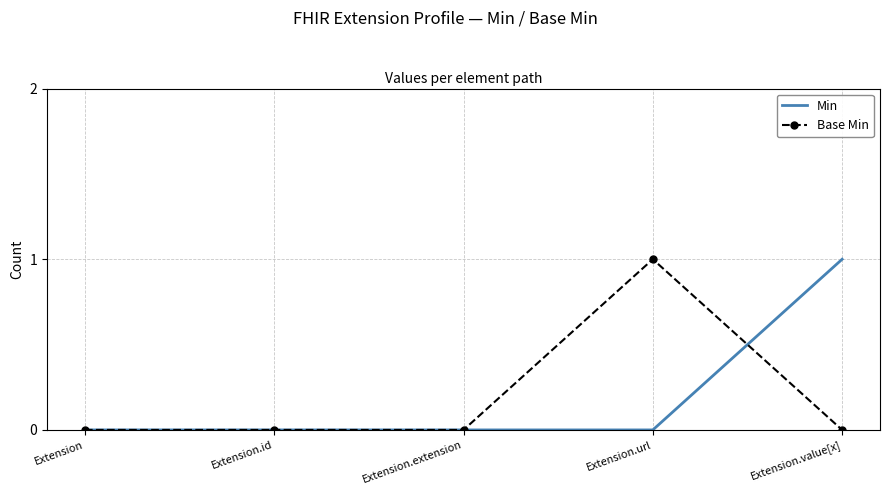

What position from the left is Extension.extension?

3